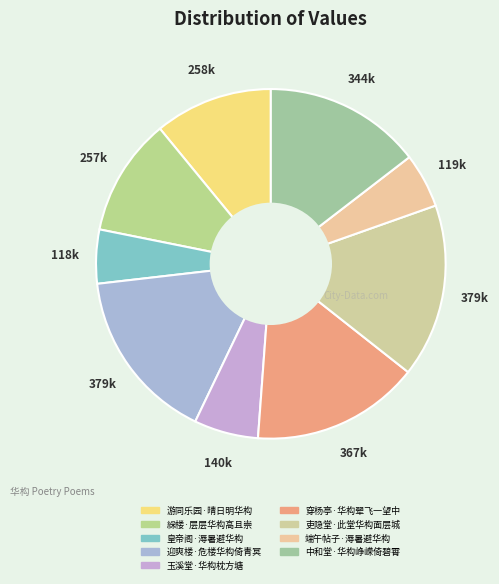

Rank the categories by value from lowest to highest.

皇帝阁·溽暑避华构, 端午帖子·溽暑避华构, 玉溪堂·华构枕方塘, 綵楼·层层华构高且崇, 游同乐园·晴日明华构, 中和堂·华构峥嵘倚碧霄, 穿杨亭·华构翚飞一望中, 吏隐堂·此堂华构面层城, 迎爽楼·危楼华构倚青冥